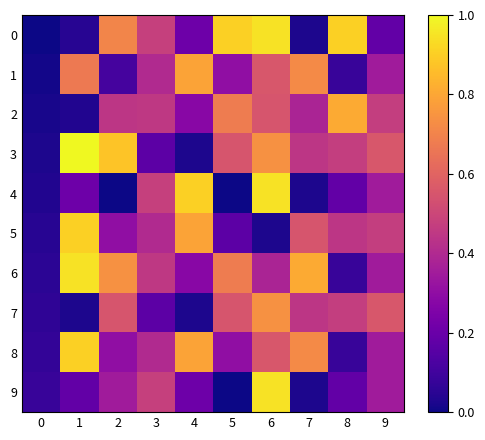

List the series in order of their peak value, lowest first.

7, 1, 2, 5, 8, 0, 4, 6, 9, 3